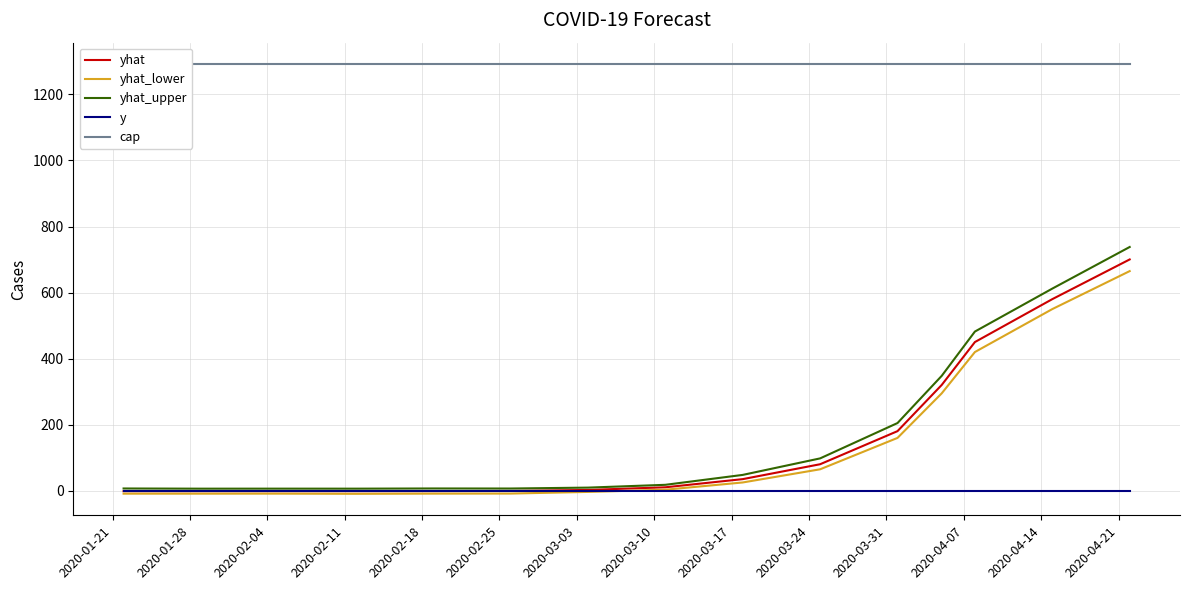

What is the average value of the cap series?

1291.5